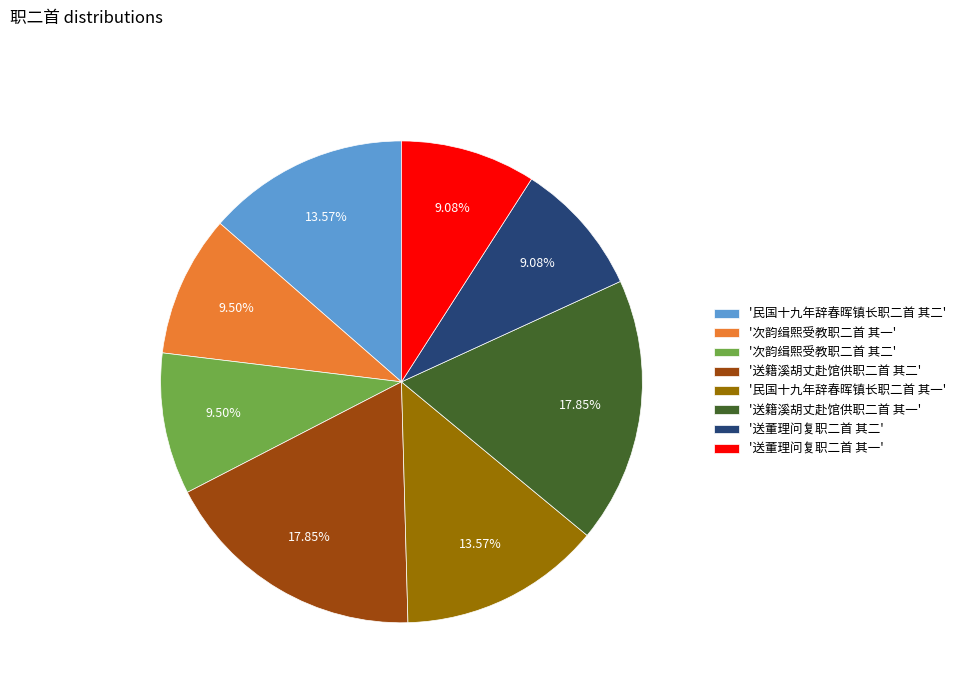

Is there any slice that represents more than half of the pie?

No